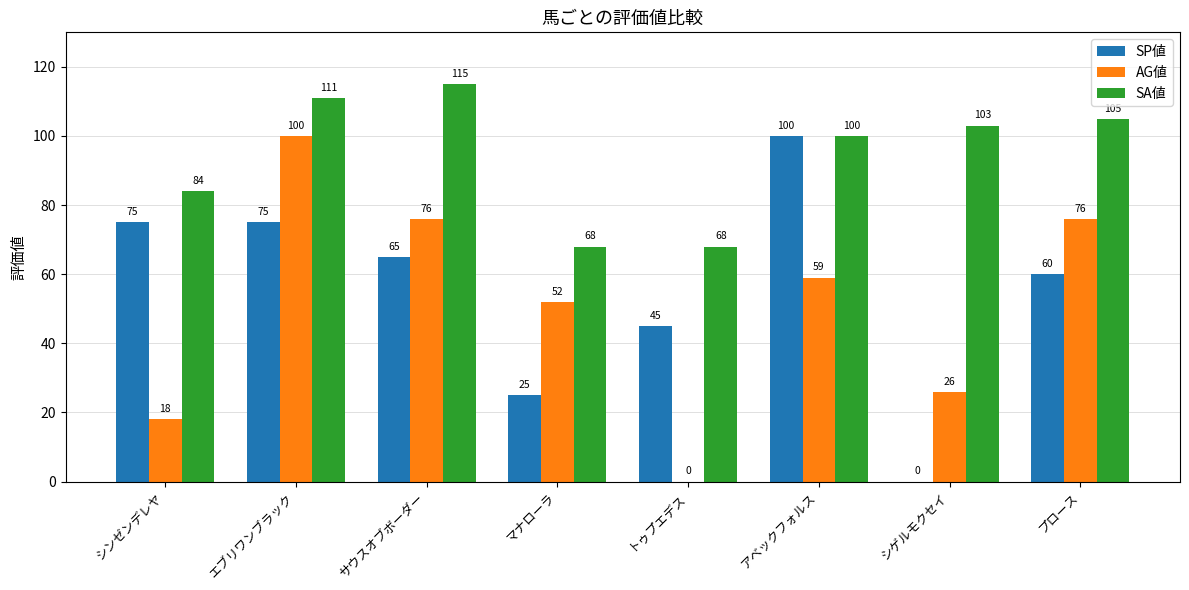

What is the sum of the SP値 values at エブリワンブラック and アベックフォルス?

175